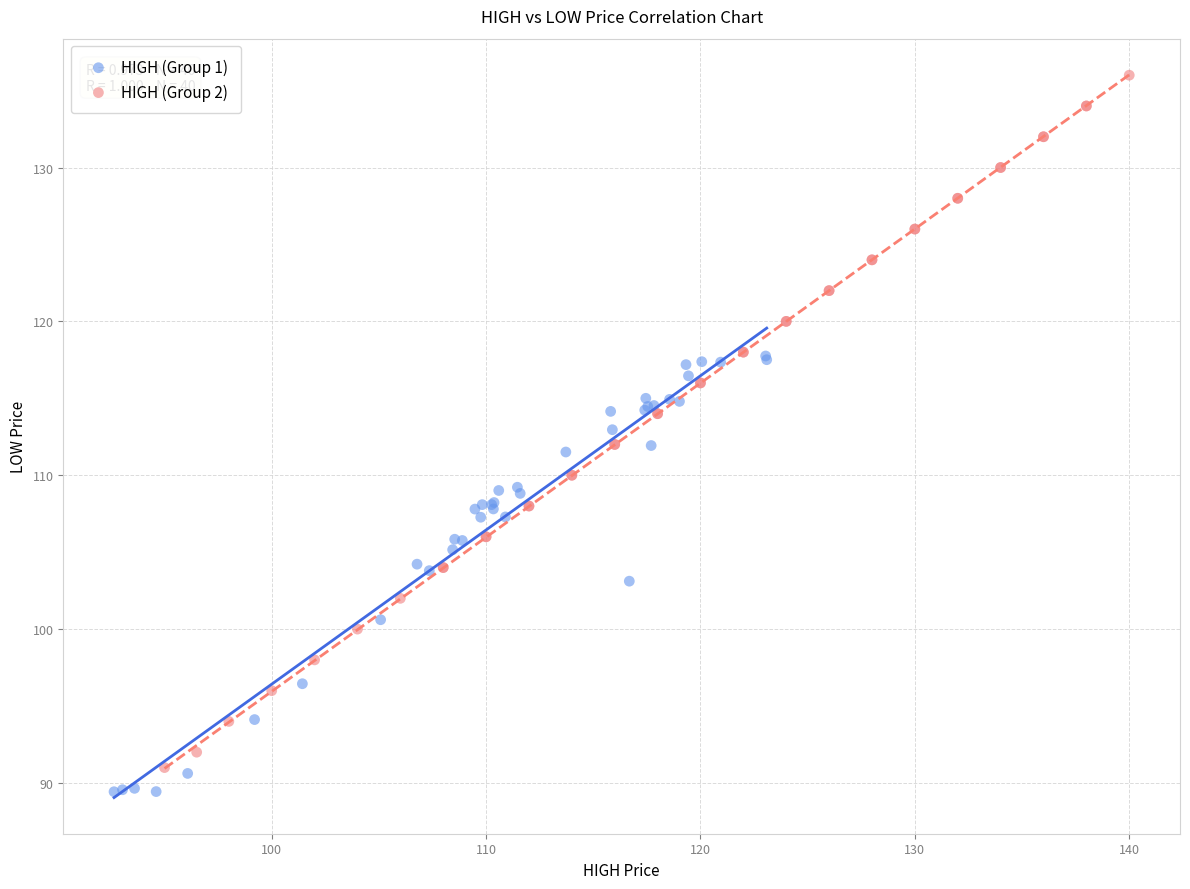

Which series reaches the maximum Y coordinate?

HIGH (Group 2)